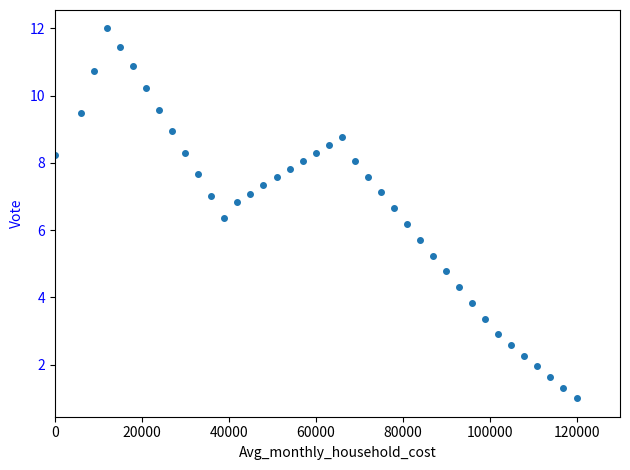

What is the range of X values (max minus min)?

120000.0